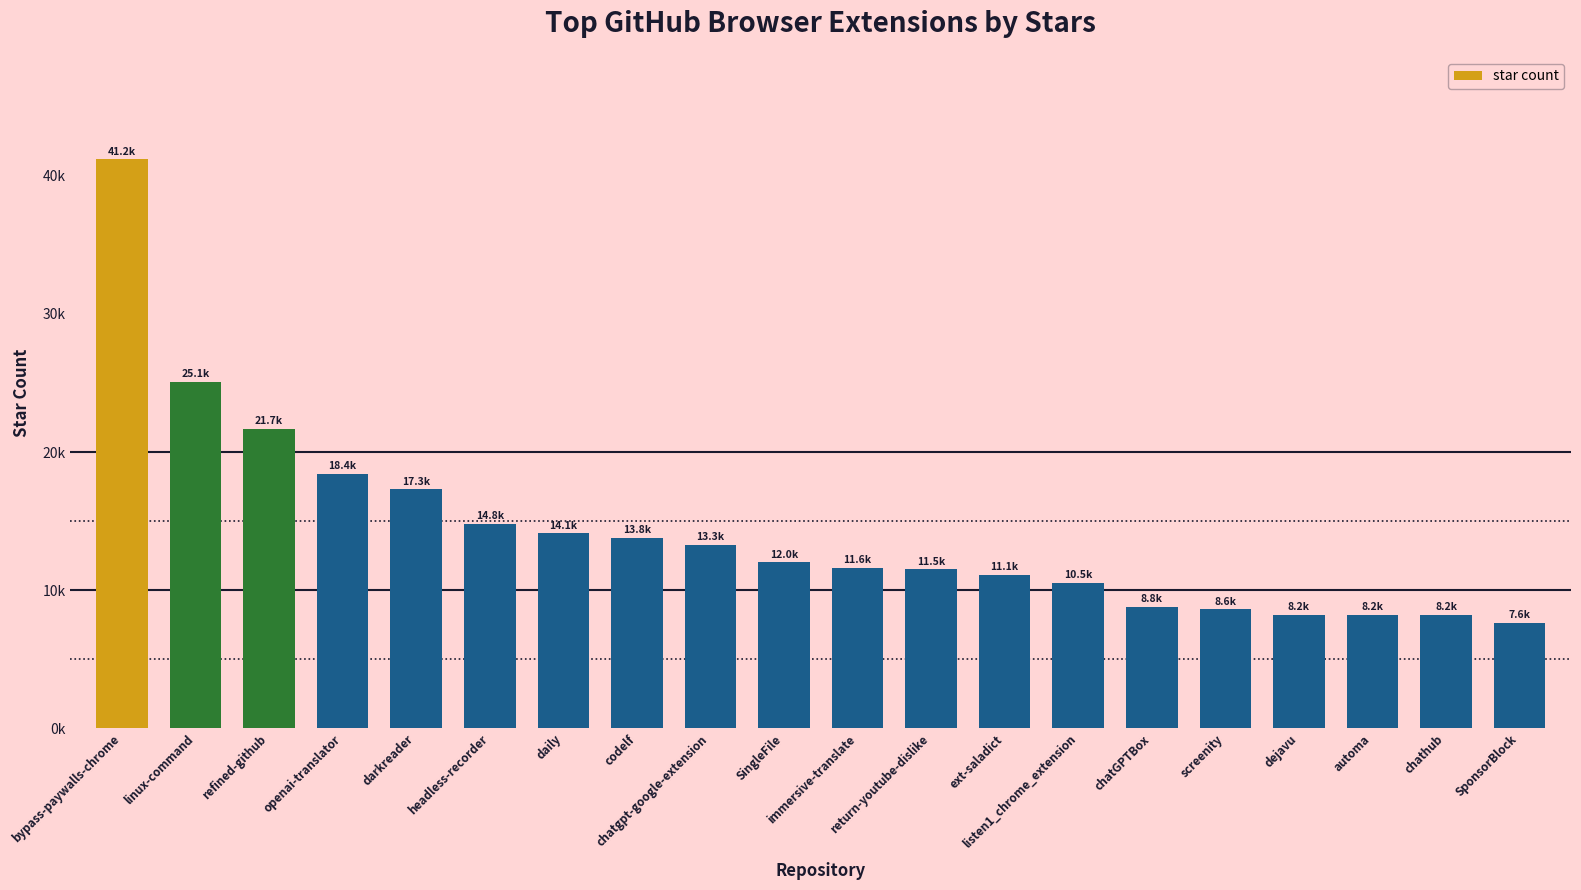

At which label is the value closest to 24400?

linux-command